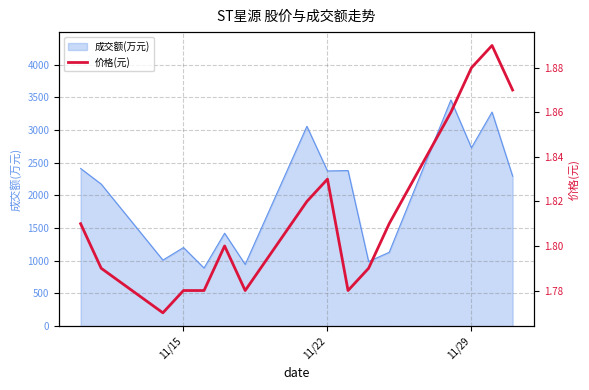

Count the values in the range 1 to 2.

16